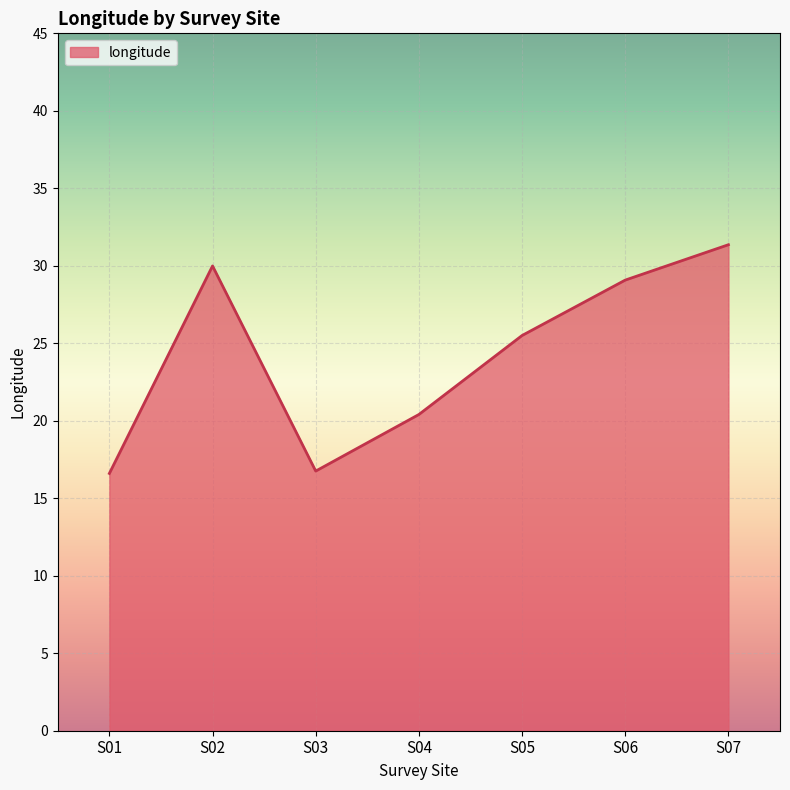

What is the average value?

24.2